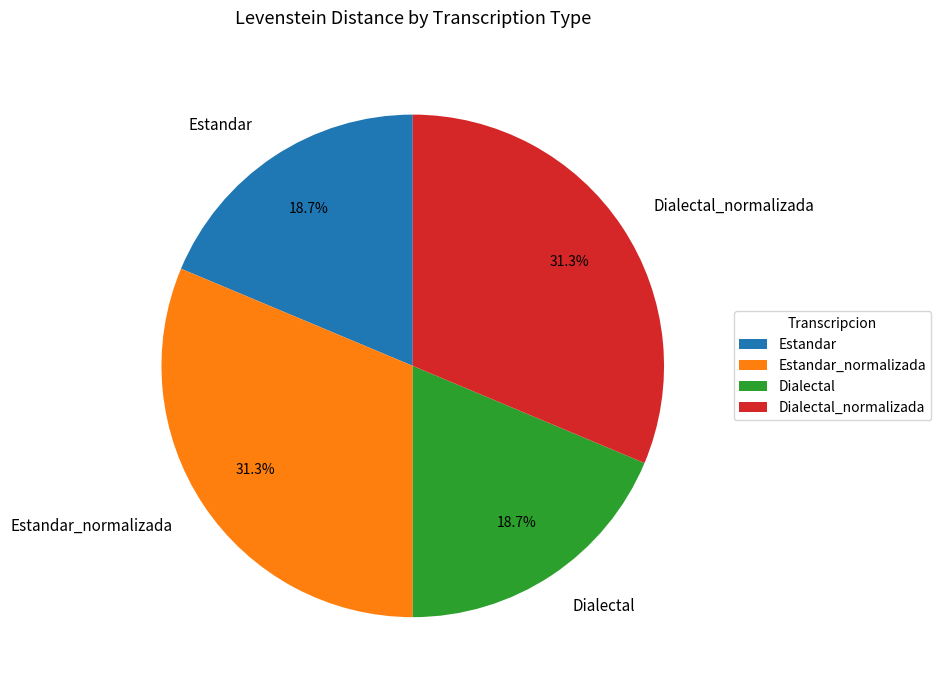

What percentage is NOT represented by Estandar_normalizada?

68.7%